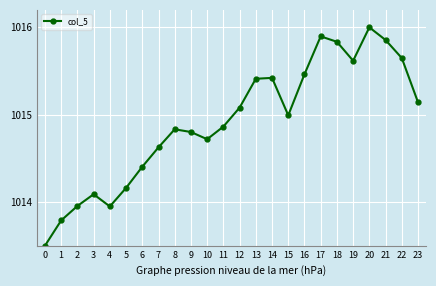

Between 21 and 14, which is larger?

21